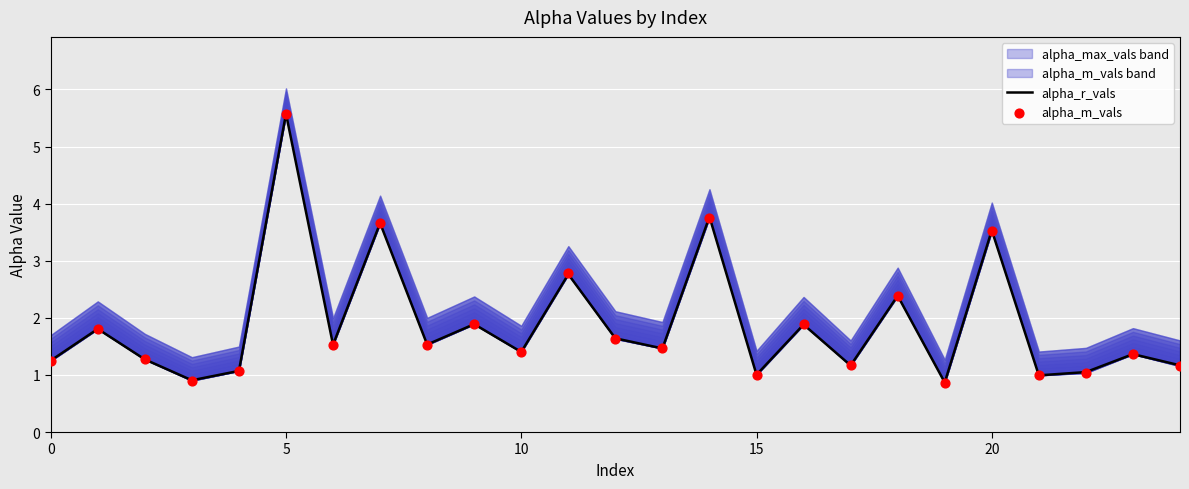

Which series contains the highest Y value?

alpha_m_vals